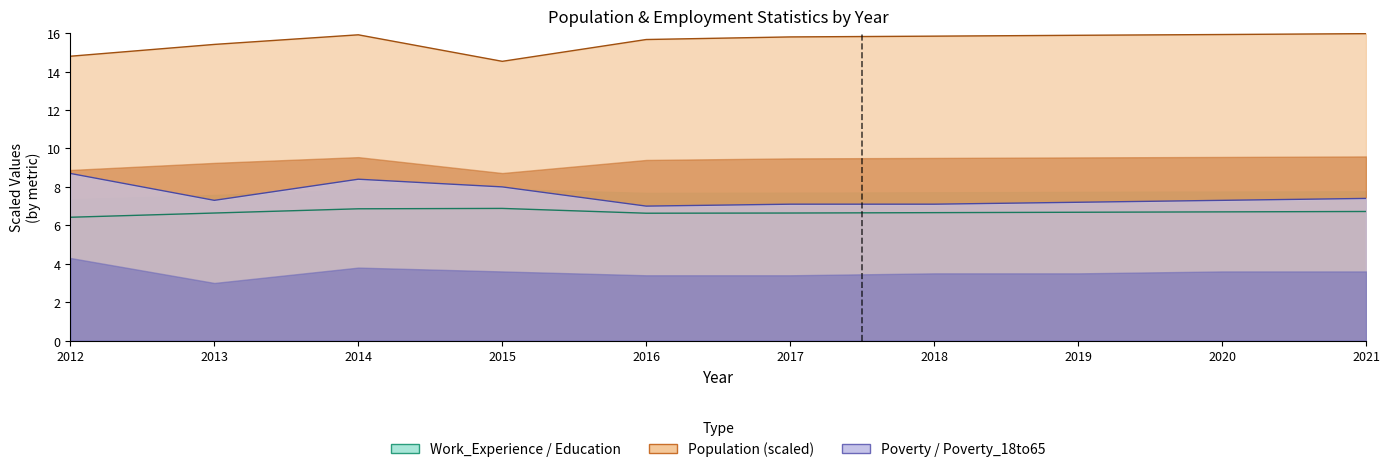

The Poverty series shows 2.9 at 2021. True or false?

False